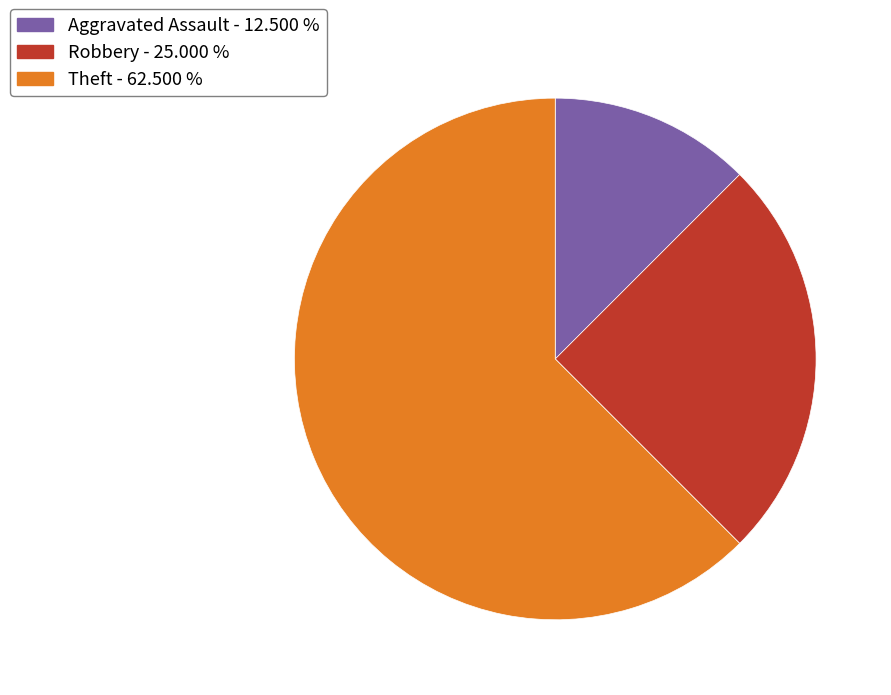

Between Robbery and Theft, which is larger?

Theft